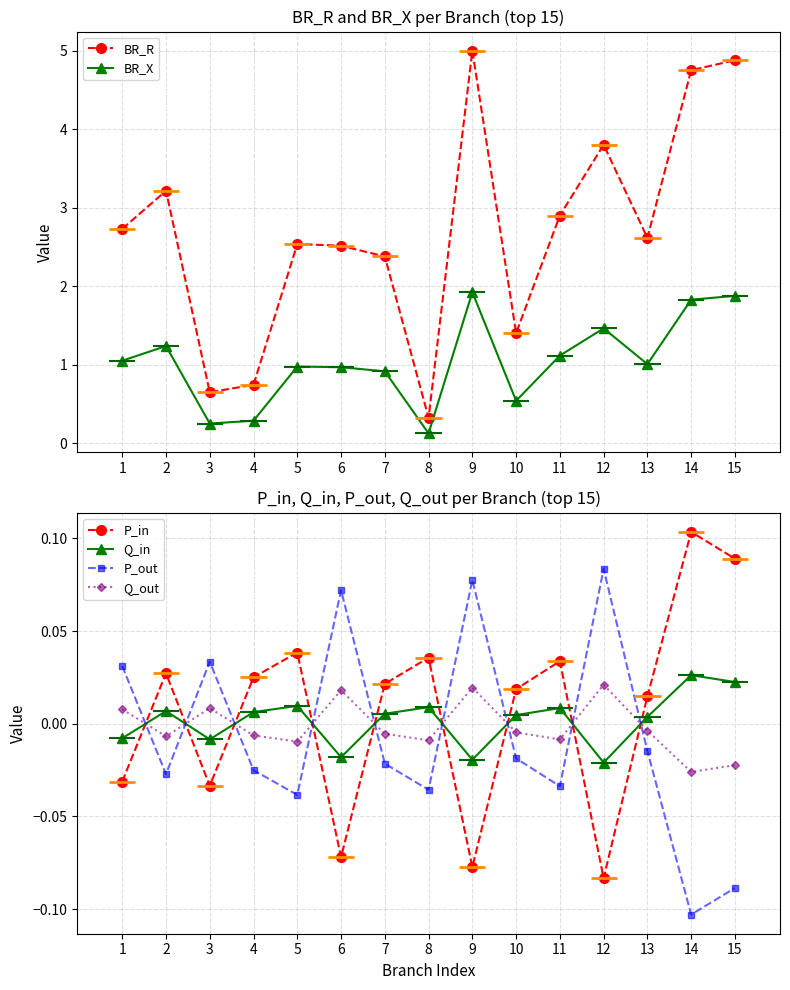

What is the spread (max minus min) of values at 6?

2.6